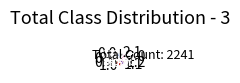

Between 1.0 and 1.2, which is larger?

1.0